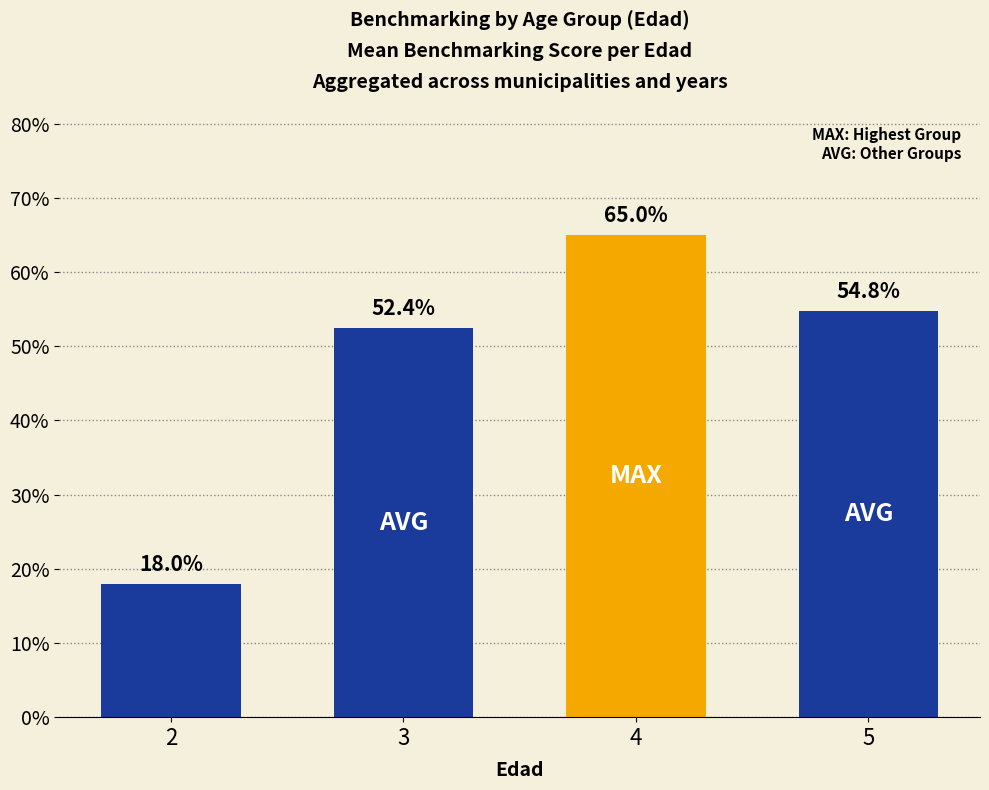

Does the chart contain any negative values?

No